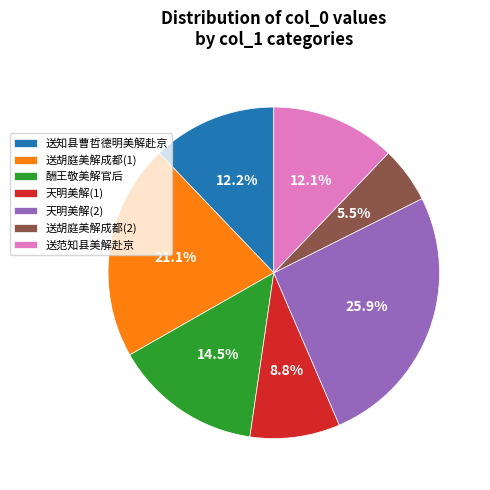

What percentage is NOT represented by 送范知县美解赴京?

87.9%